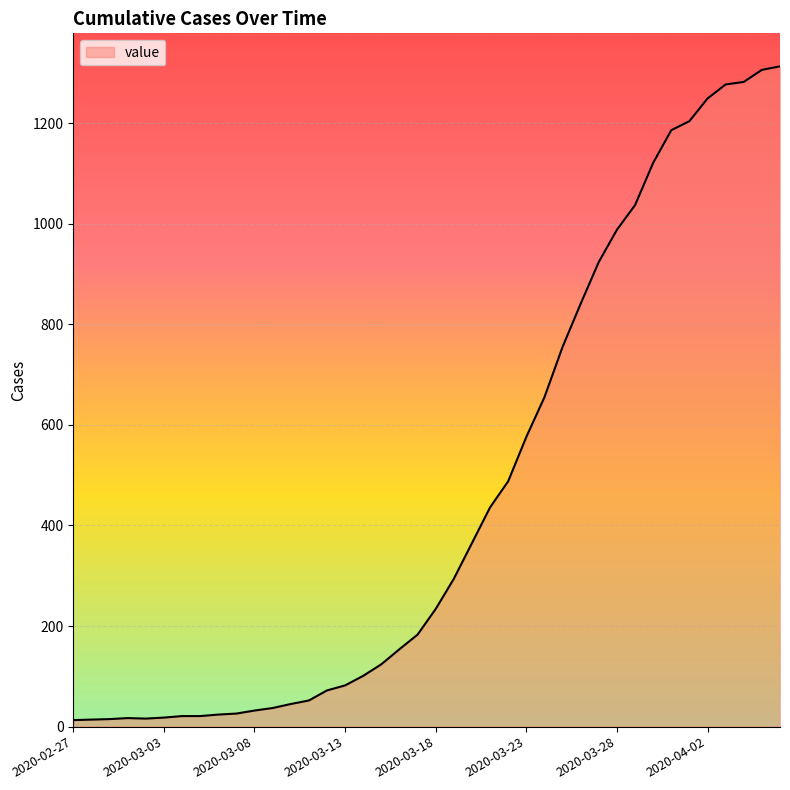

What is the difference between the maximum and minimum values?

1300